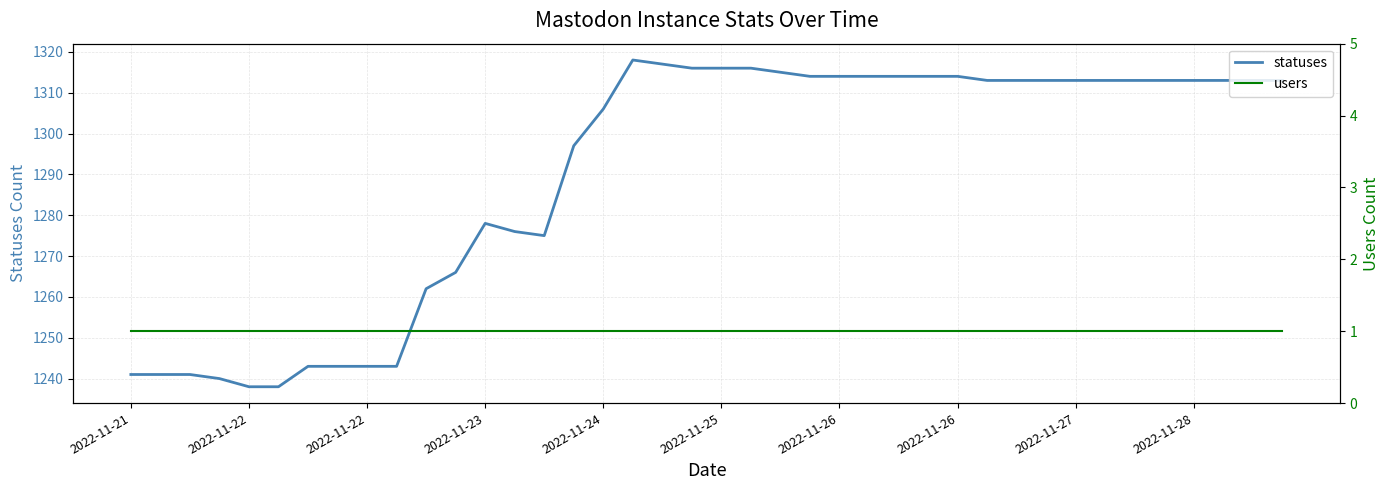

What is the average value of the statuses series?

1290